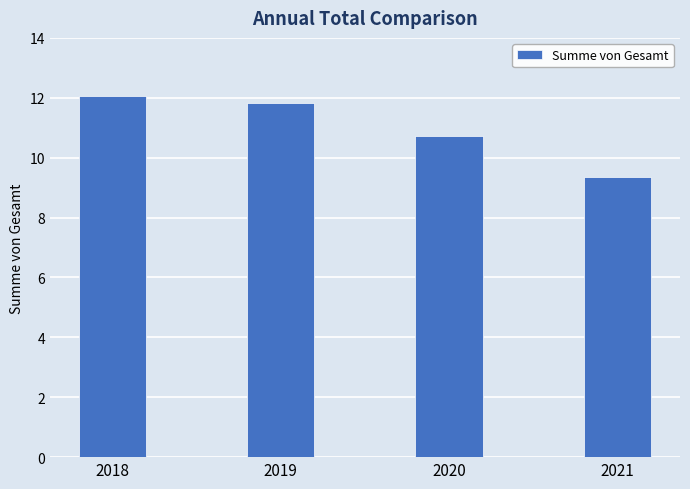

Reading left to right, list all the values displayed in this chart.

2018=12.1	2019=11.8	2020=10.7	2021=9.4